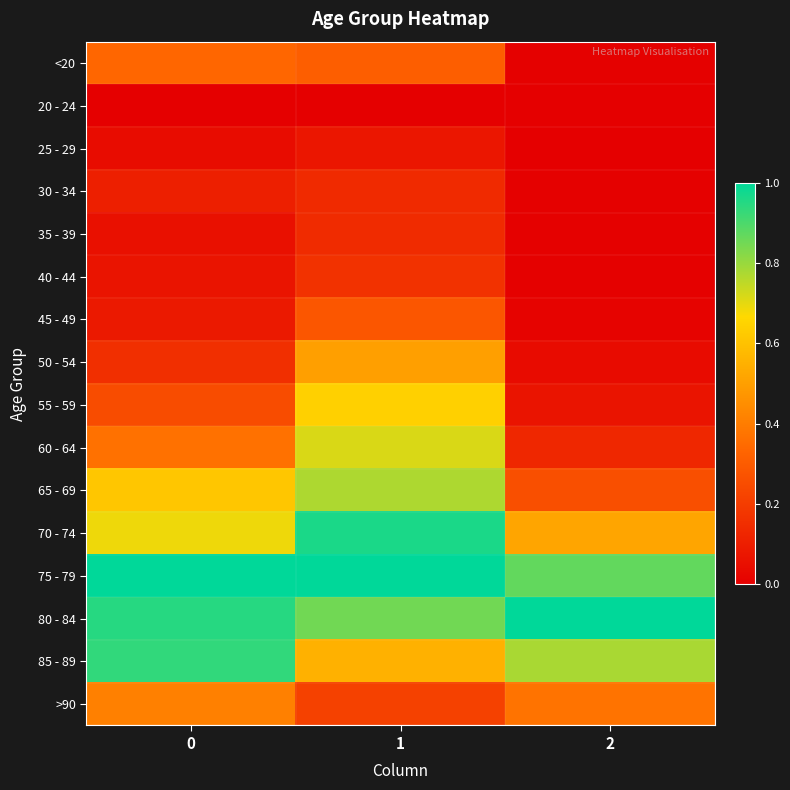

Which series has the largest range (max minus min)?

60 - 64